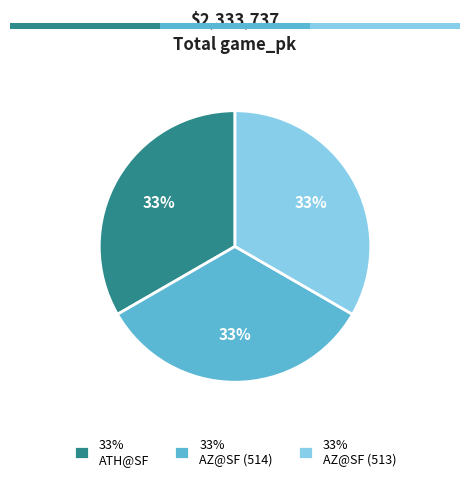

True or false: 2 accounts for 33% of the total.

True